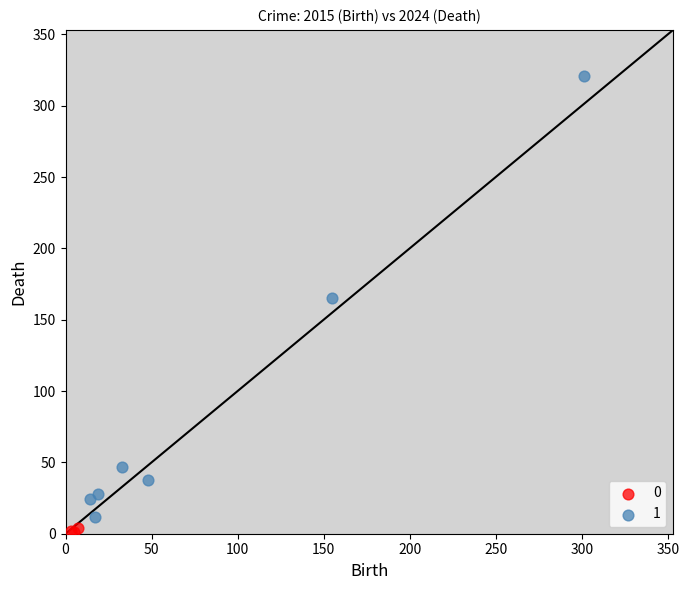

Which series has the widest spread of Y values?

1